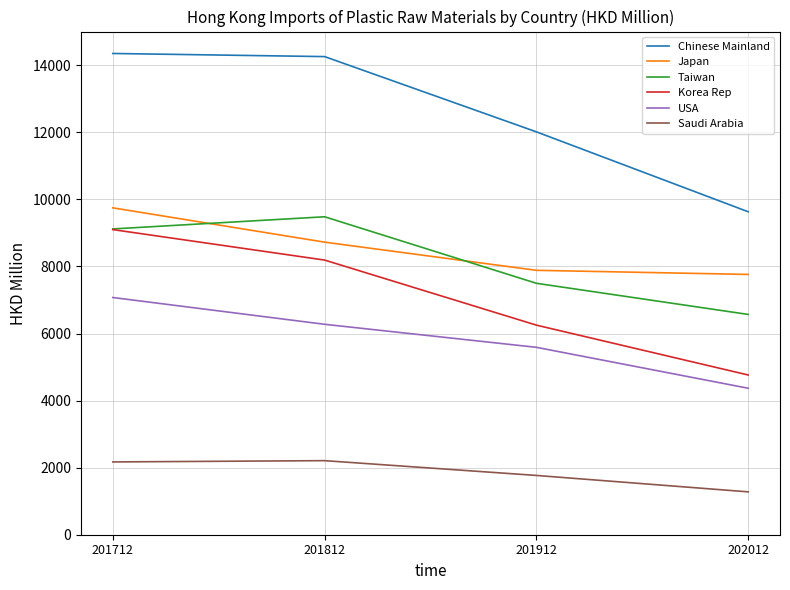

True or false: Korea Rep and Chinese Mainland intersect in this chart.

False